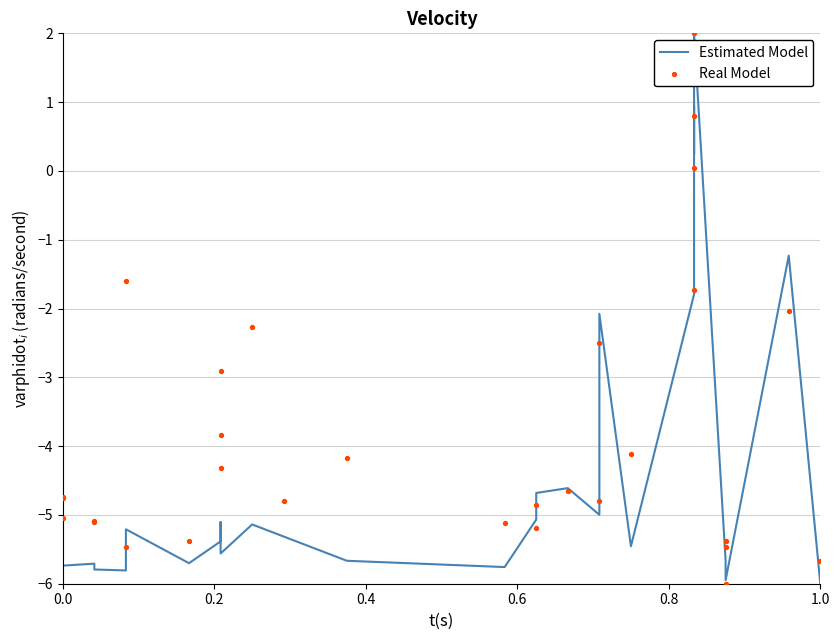

Is the value of Estimated Model at 22 greater than the value of Real Model at 29?

Yes